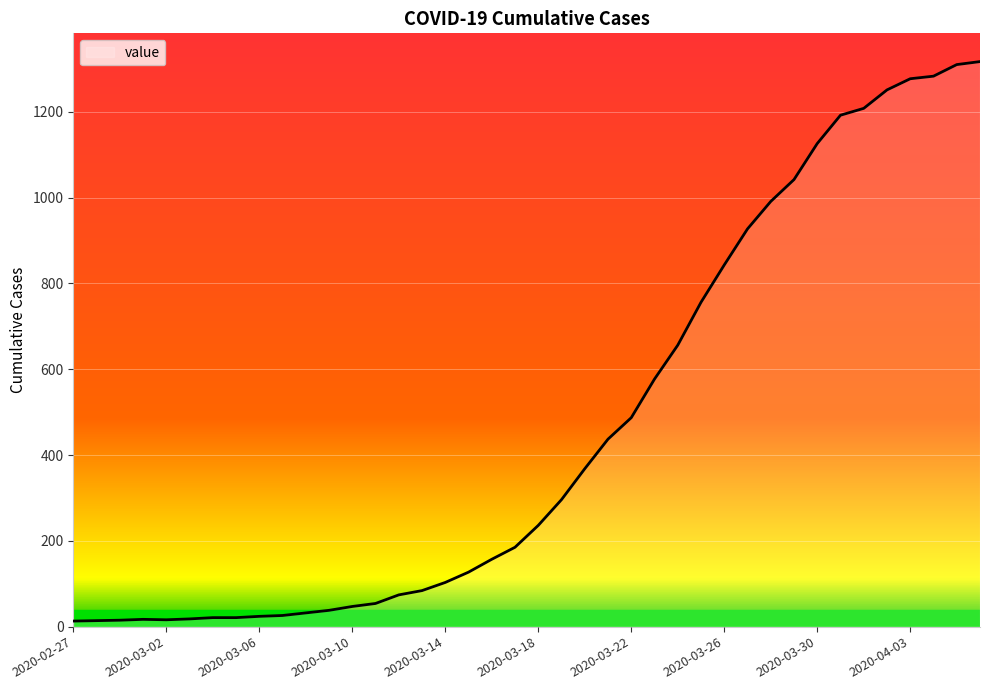

What is the maximum value shown in the chart?

1317